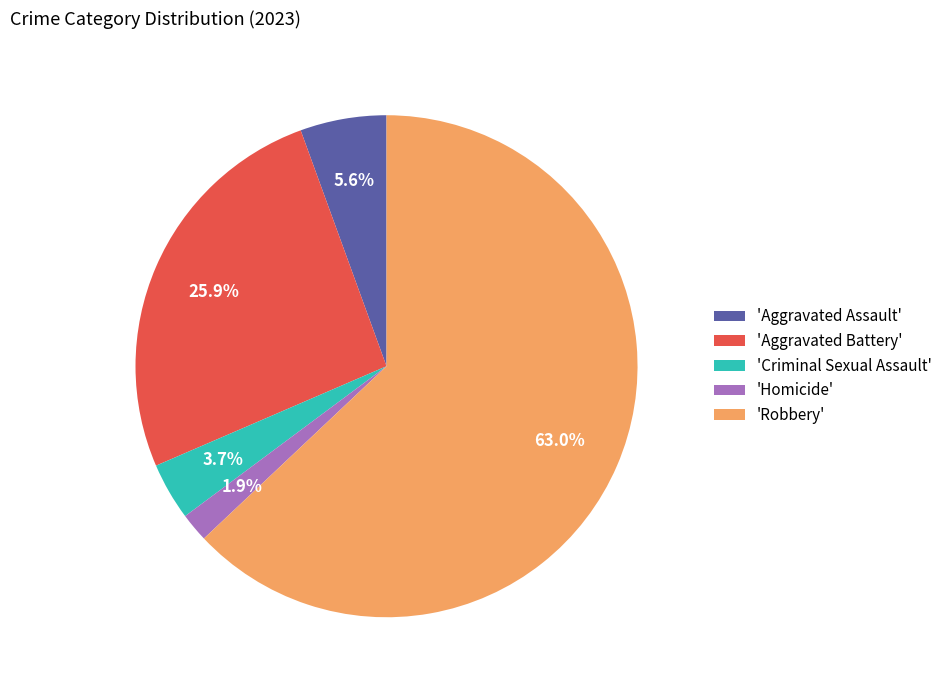

How many slices are in this pie chart?

5